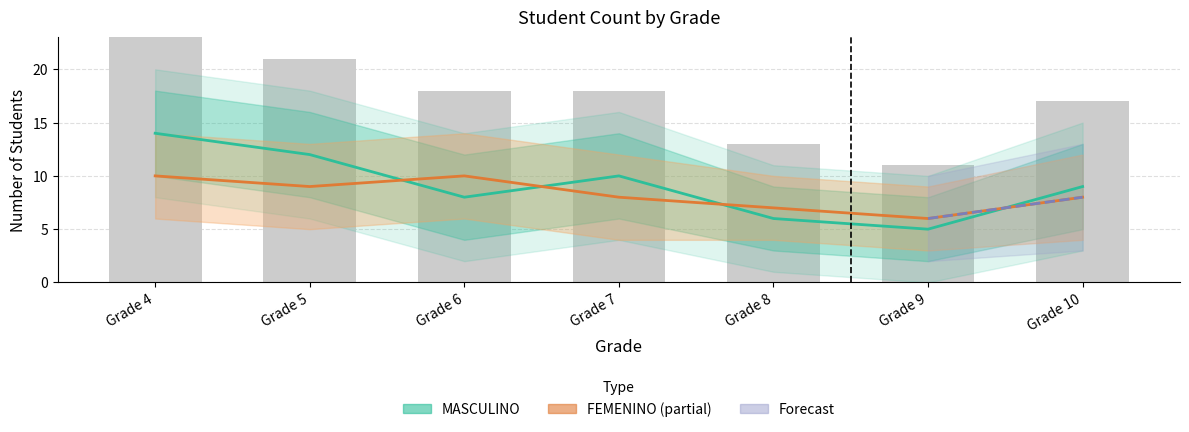

Which series changed the most between Grade 4 and Grade 7?

MASCULINO